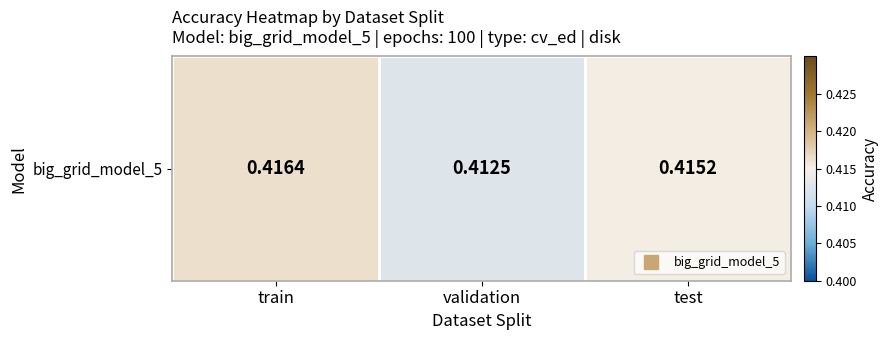

Reading left to right, what are all the values shown in this chart?

0.4	0.4	0.4